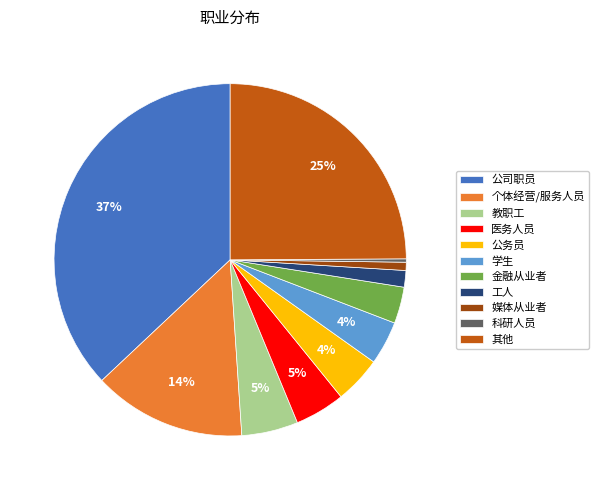

To the nearest percent, what percentage of the pie is 公司职员?

37%